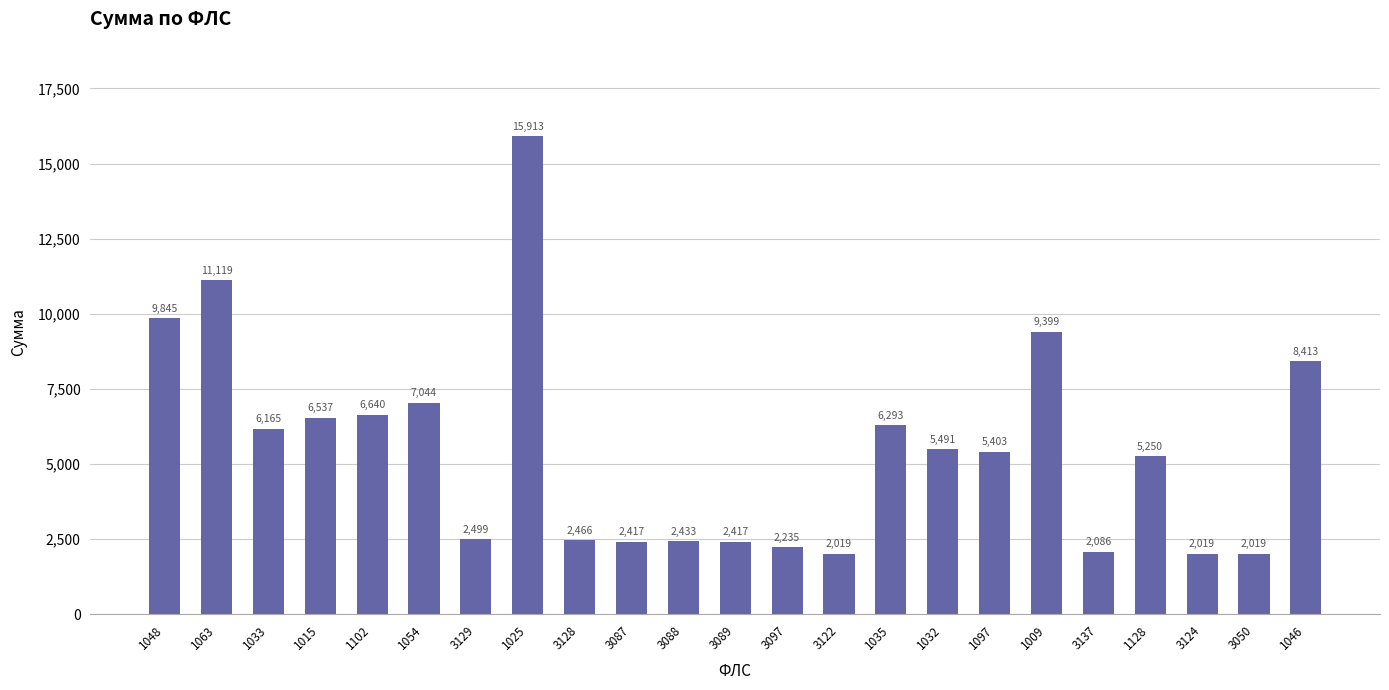

What is the difference between the maximum and second lowest values?

13893.5